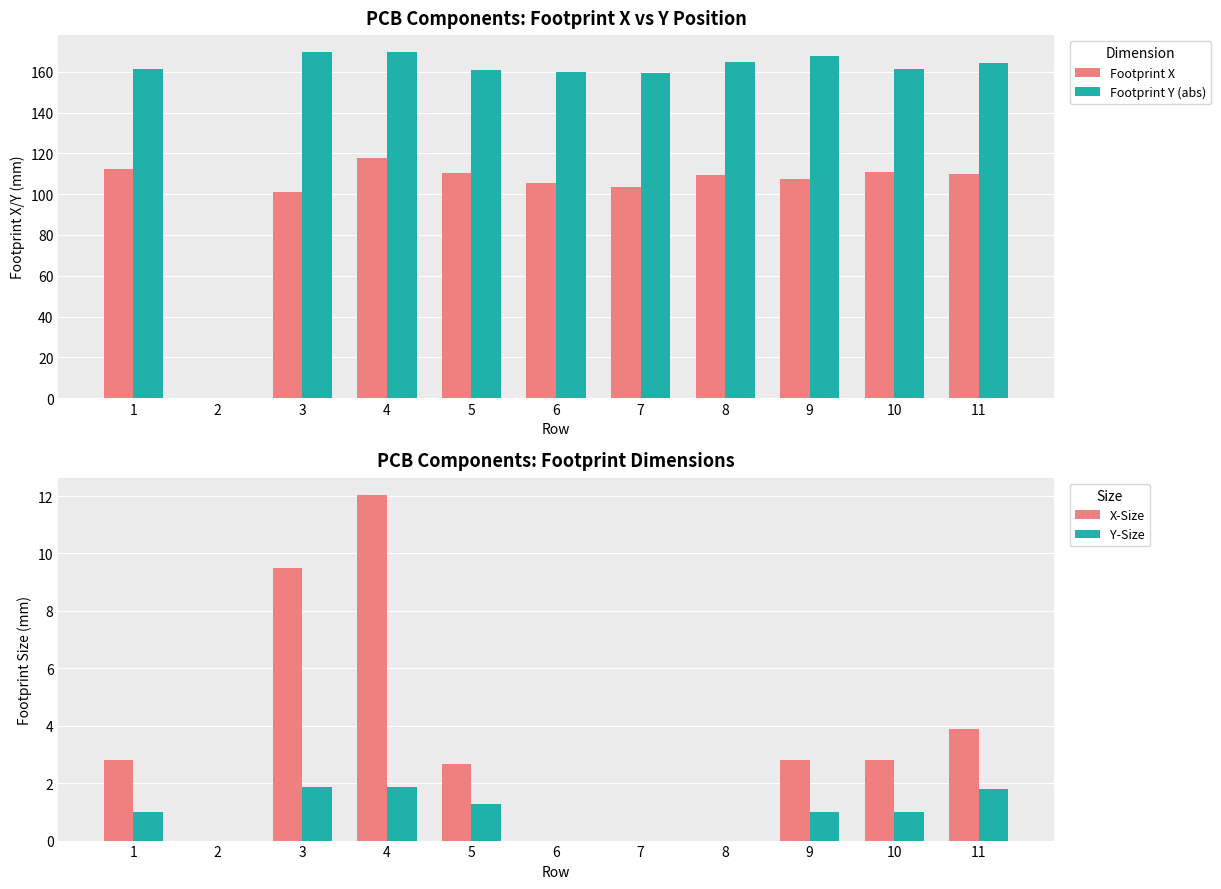

Which category has the lowest value in the Footprint X series?

2